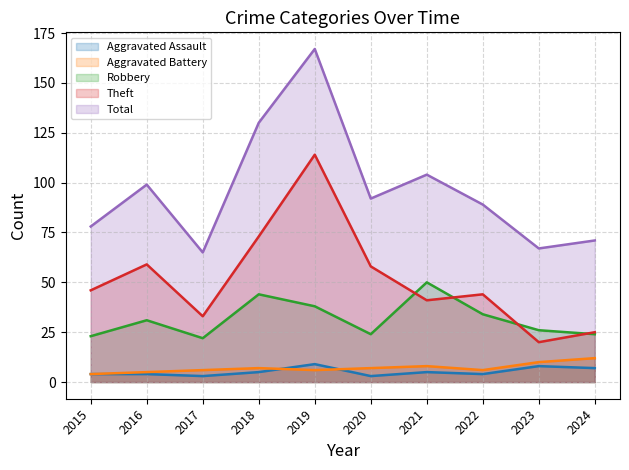

In Aggravated Battery, how many points are lower than both neighbors (excluding endpoints)?

2